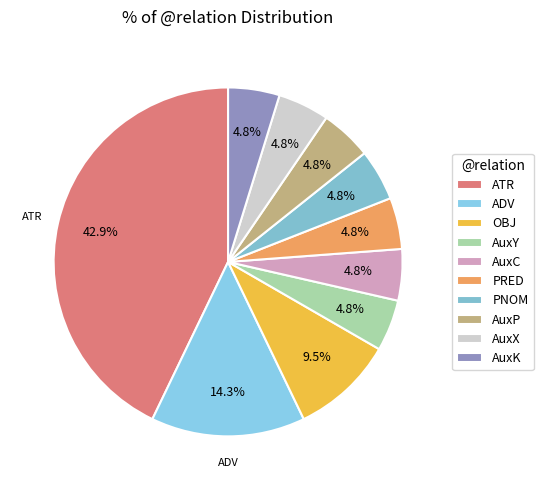

Rank the categories by value from lowest to highest.

AuxY, AuxC, PRED, PNOM, AuxP, AuxX, AuxK, OBJ, ADV, ATR